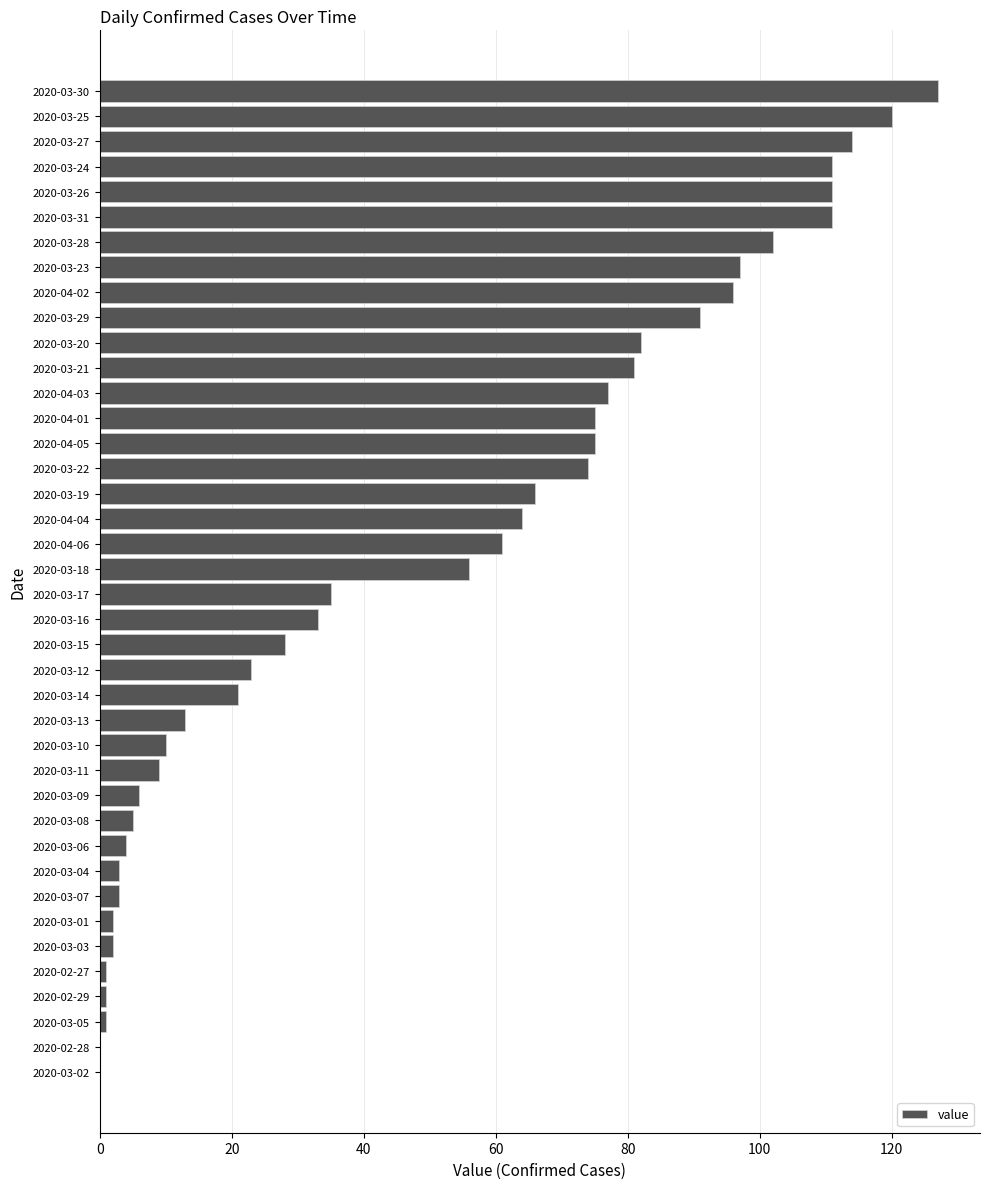

What is the sum of all values?

1991